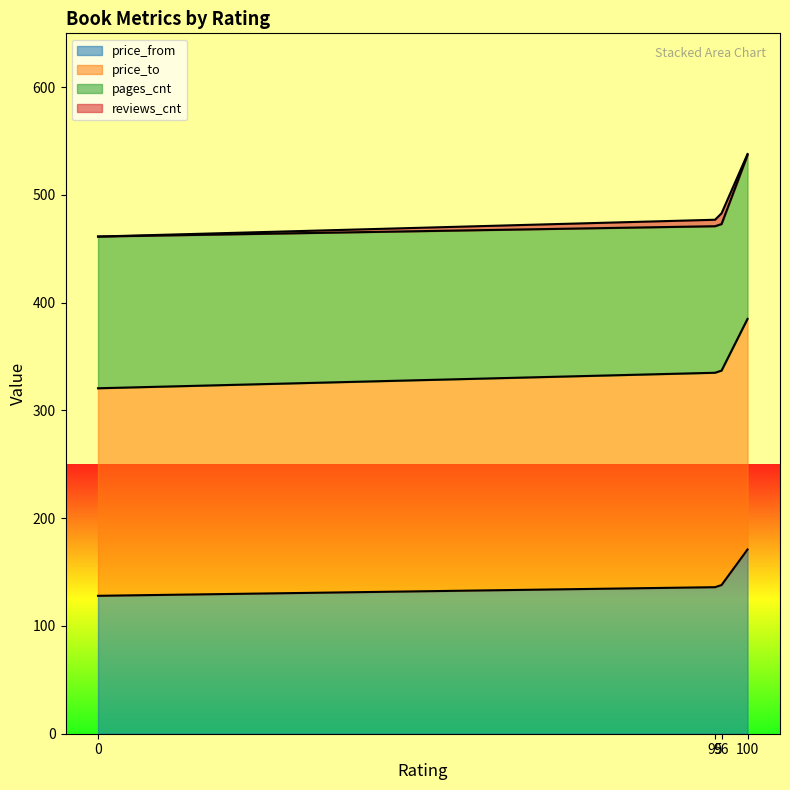

How many lines are shown in the chart?

4